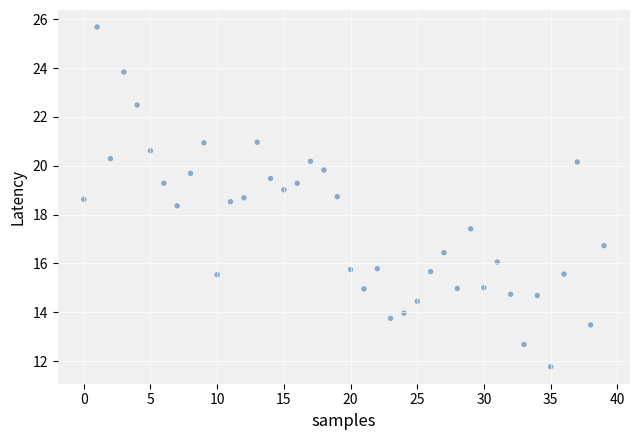

What is the range of Y values (max minus min)?

13.9